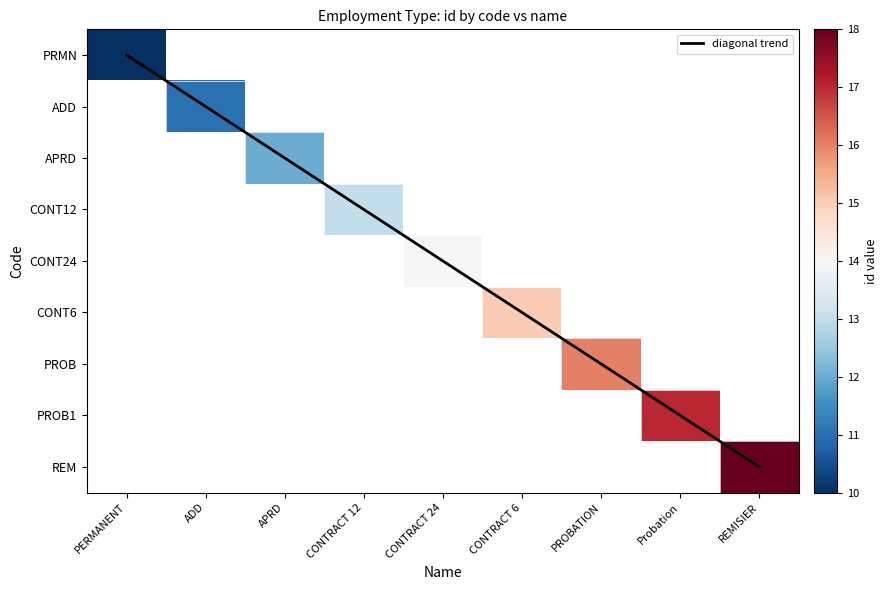

Which category has the lowest value across all series?

PERMANENT